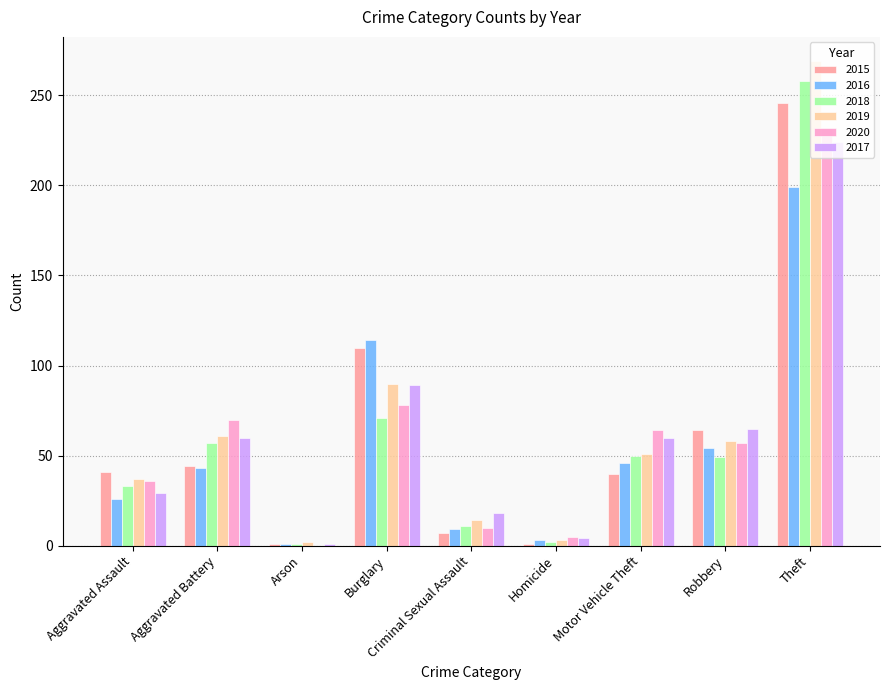

Between Aggravated Battery and Burglary, which series saw the biggest shift?

2016